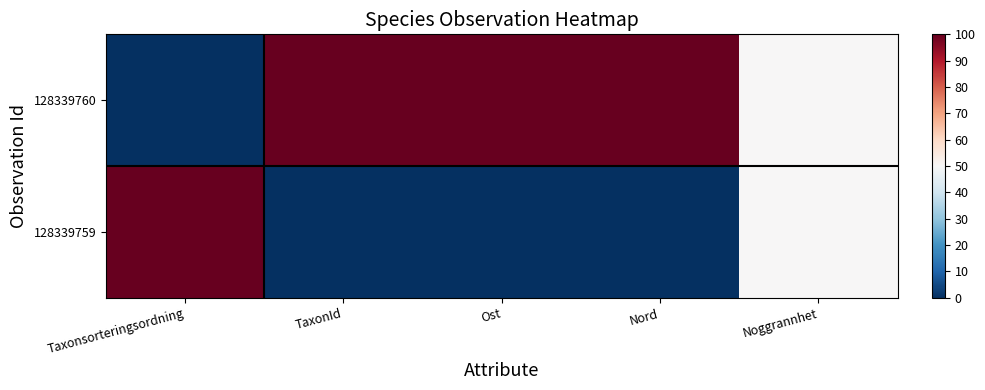

List the series in order of their overall mean, highest first.

128339760, 128339759